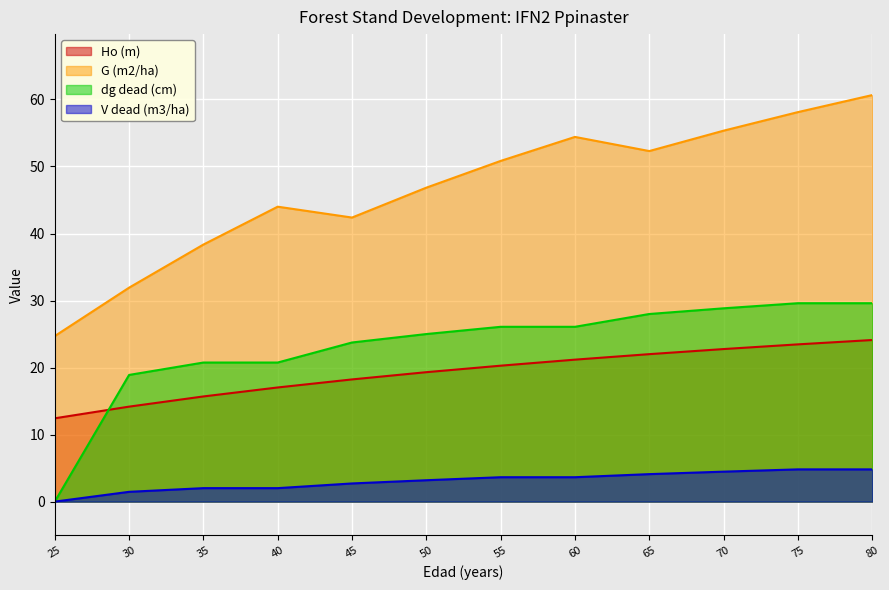

What is the value of the V dead (m3/ha) point at the 3rd from the left?

2.0